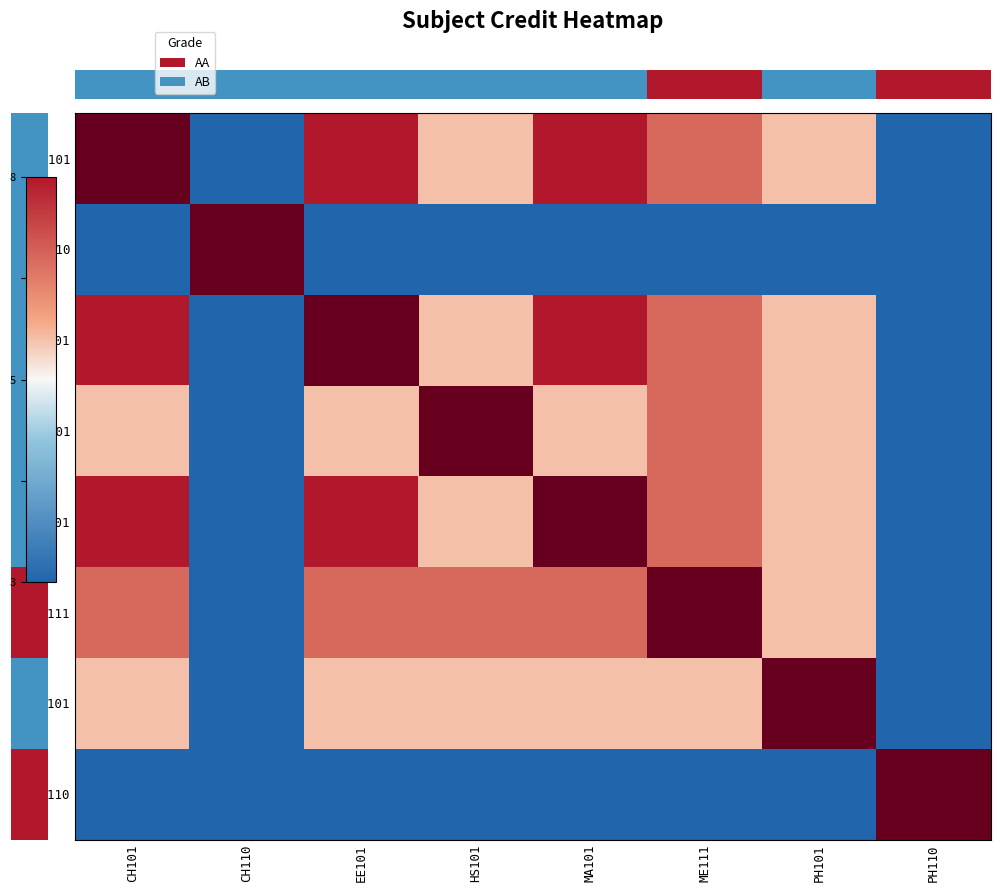

Between MA101 and CH110, which is larger?

MA101